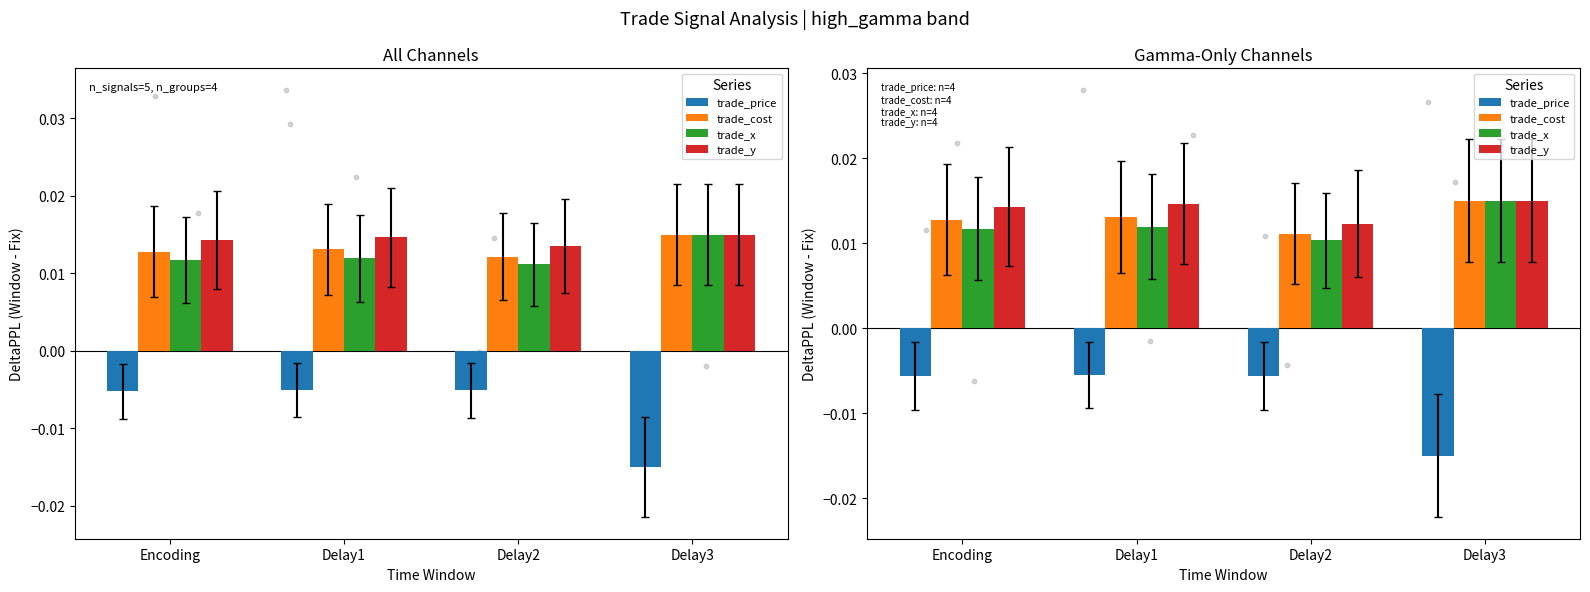

Which series contains the highest Y value?

trade_cost